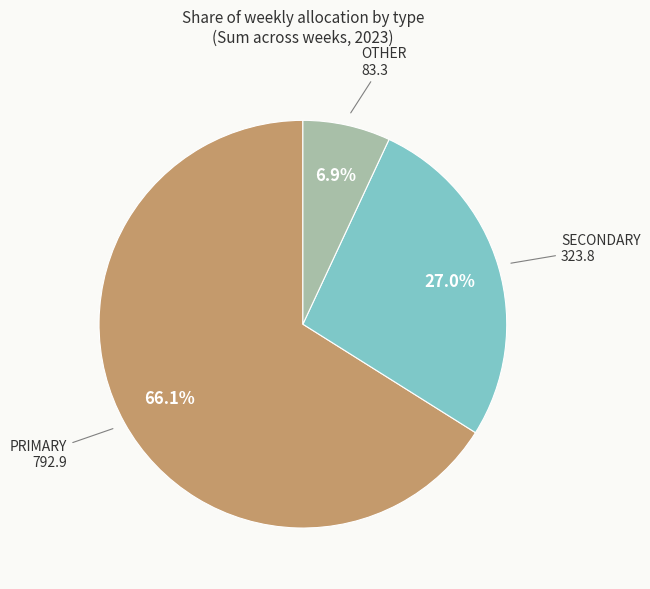

Is there any slice that represents more than half of the pie?

Yes